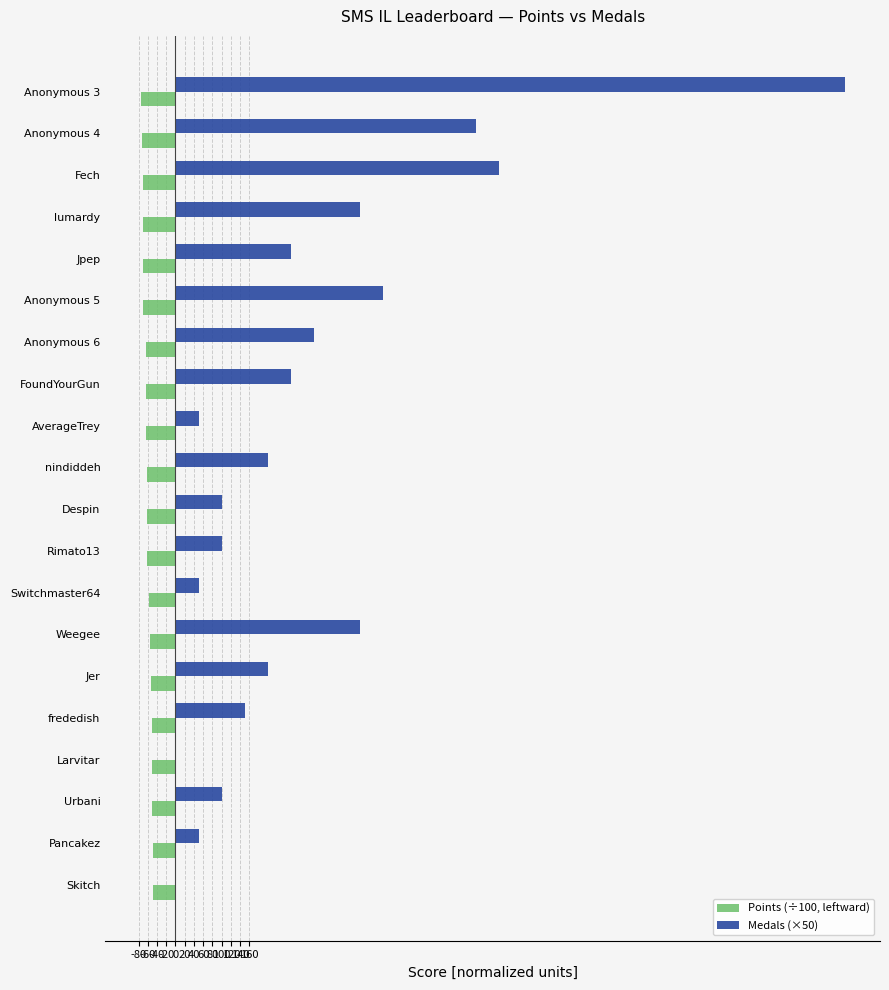

What is the sum of all Medals (×50) values?

5850.0